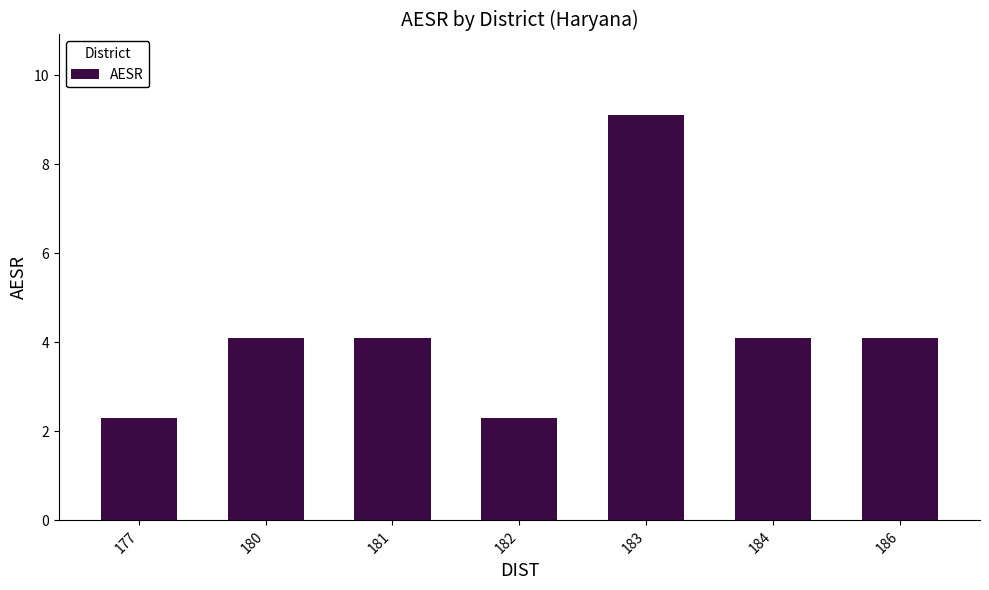

What is the difference between the maximum and minimum values?

6.8